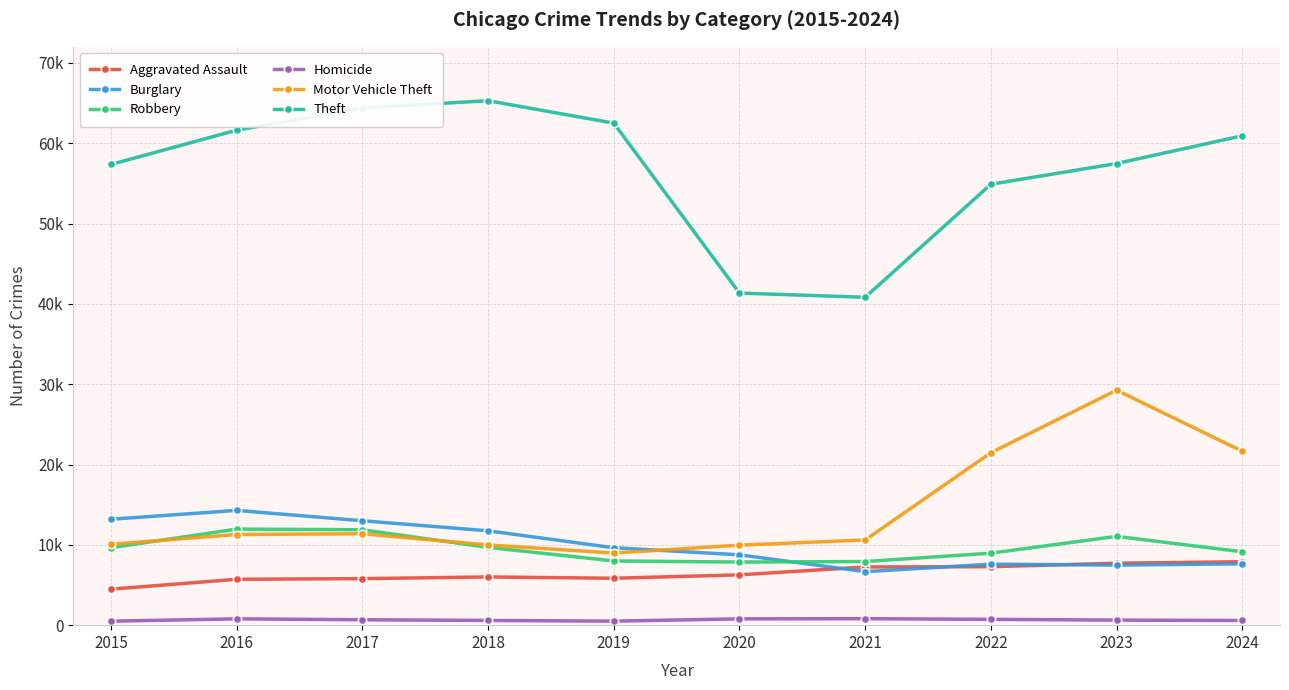

Which series has the widest spread of values?

Theft